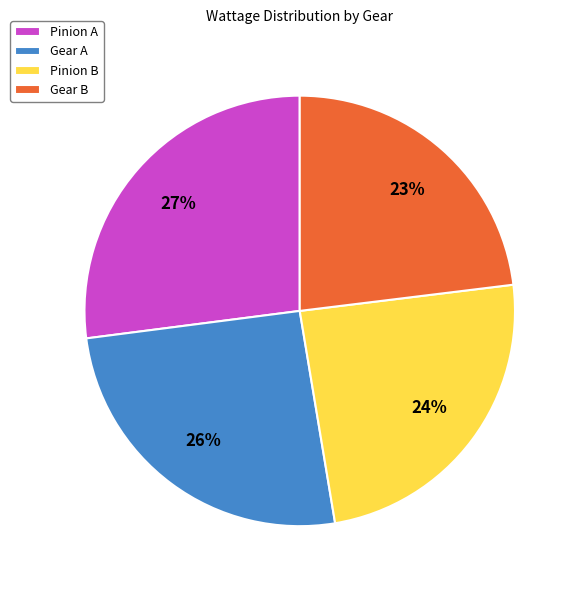

Do Gear B and Gear A together represent more than half of the pie?

No